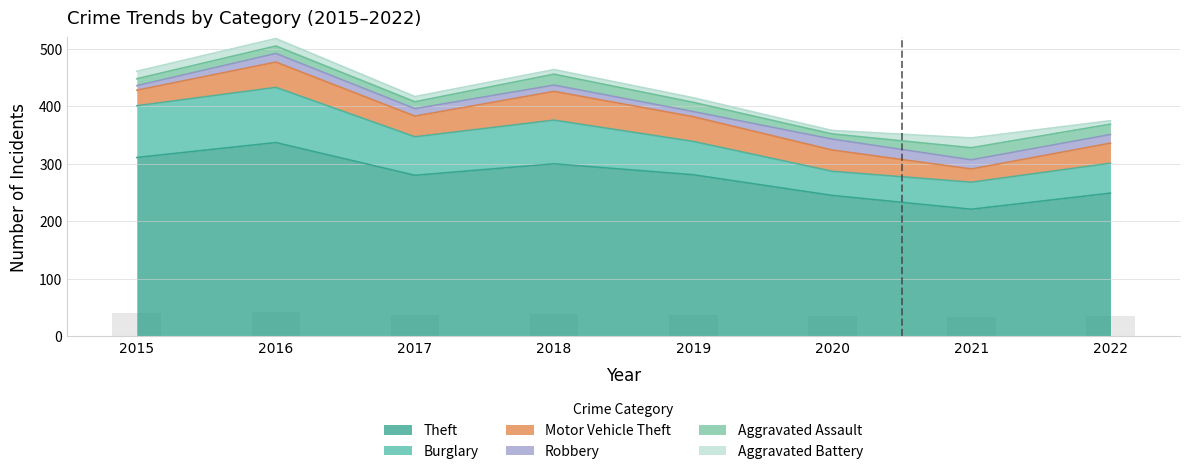

At how many categories does at least one series exceed 115?

8